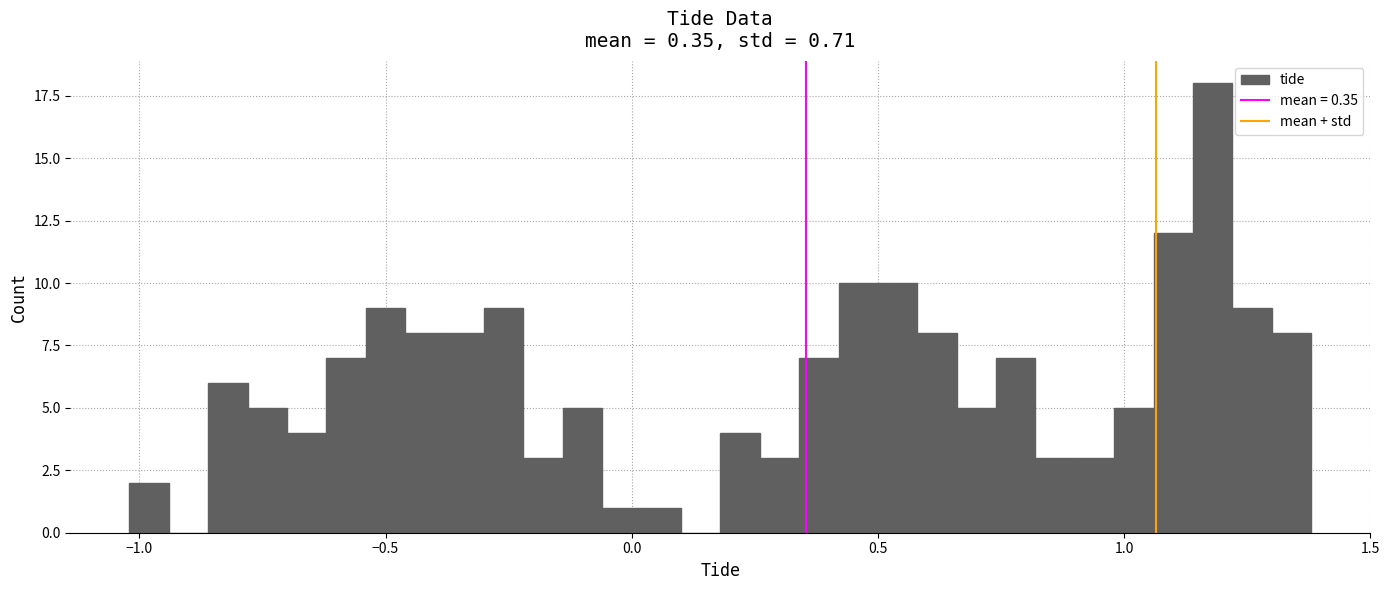

Around what value on the x-axis is the tallest bar? Give the approximate position of its centre, as read against the axis.

1.20